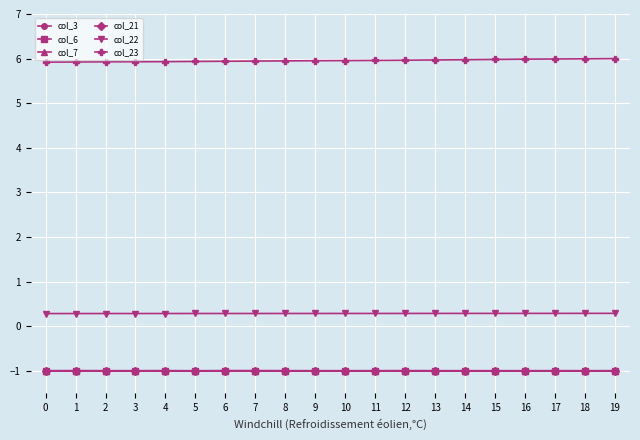

What is the value of the col_22 point at the 10th from the left?

0.3